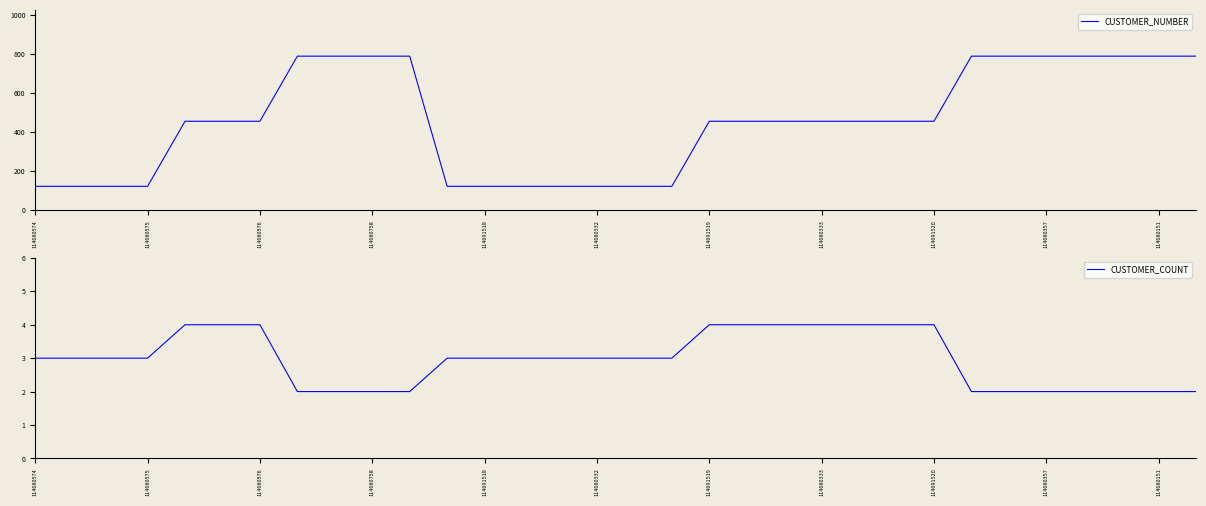

Reading left to right, list all the values displayed in this chart.

CUSTOMER_NUMBER: 123	123	123	123	456	456	456	789	789	789	789	123	123	123	123	123	123	123	456	456	456	456	456	456	456	789	789	789	789	789	789	789
CUSTOMER_COUNT: 3	3	3	3	4	4	4	2	2	2	2	3	3	3	3	3	3	3	4	4	4	4	4	4	4	2	2	2	2	2	2	2